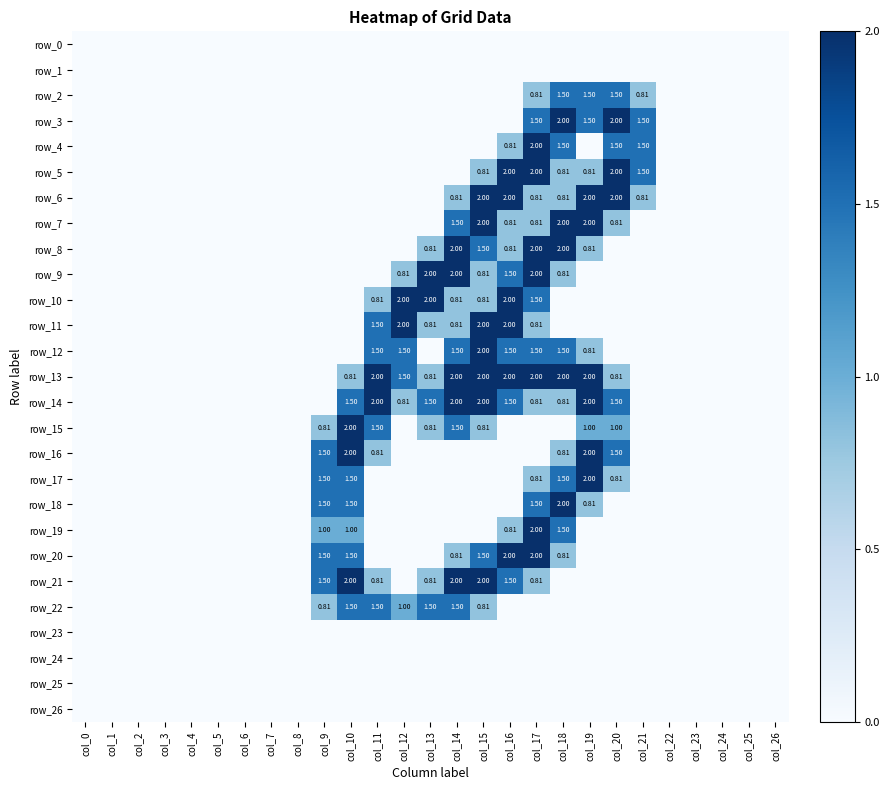

Is the value of row_6 at col_13 greater than the value of row_24 at col_25?

No